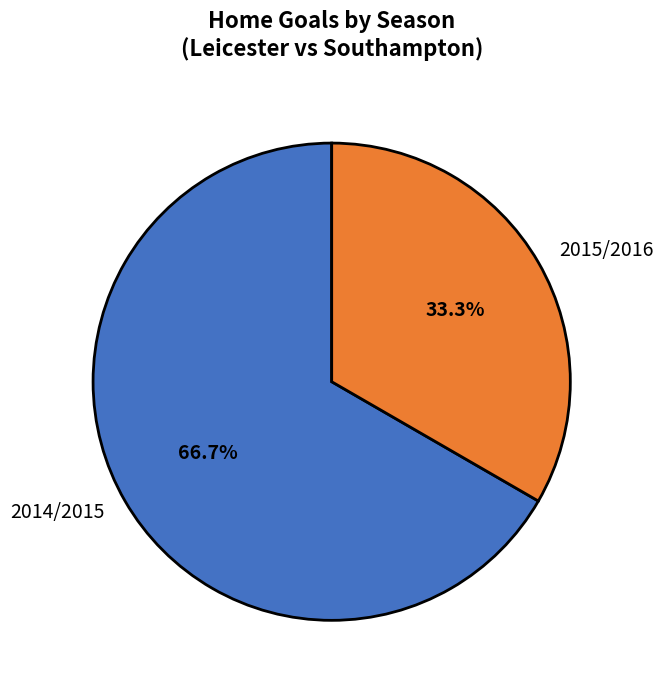

To the nearest percent, what percentage of the pie is 2014/2015?

67%